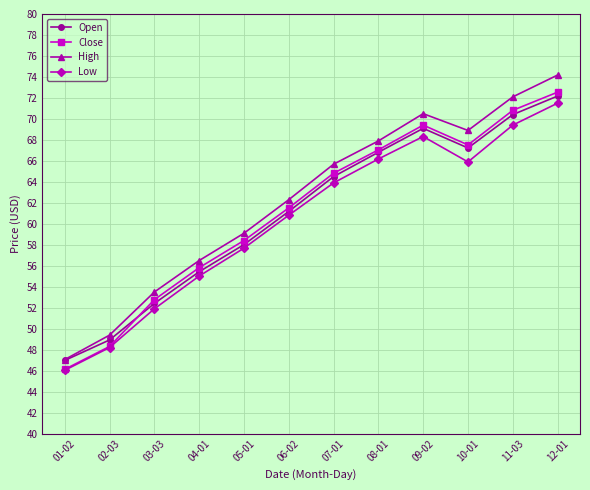

Which series has the largest range (max minus min)?

High